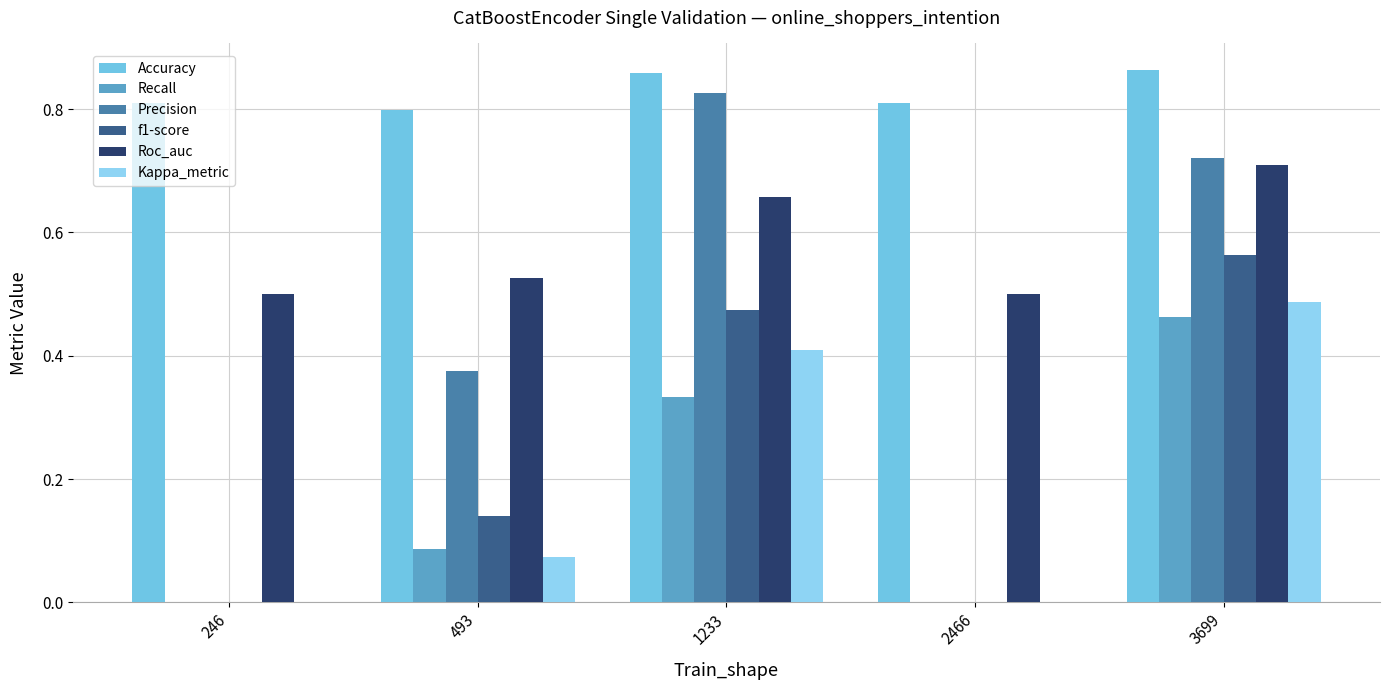

What is the total value across all series at 2466?

1.3